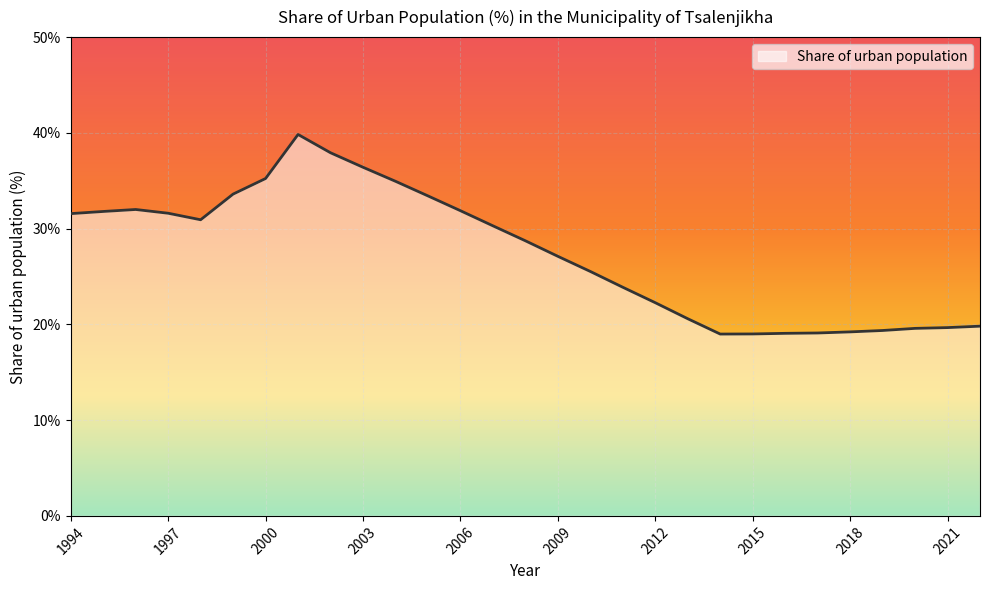

What is the difference between the maximum and minimum values?

20.8